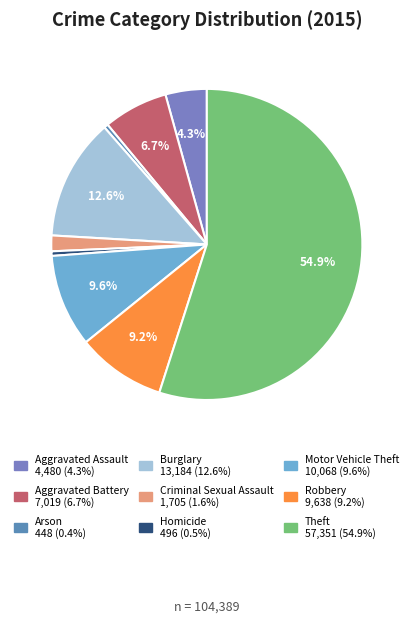

Which category accounts for the majority?

Theft